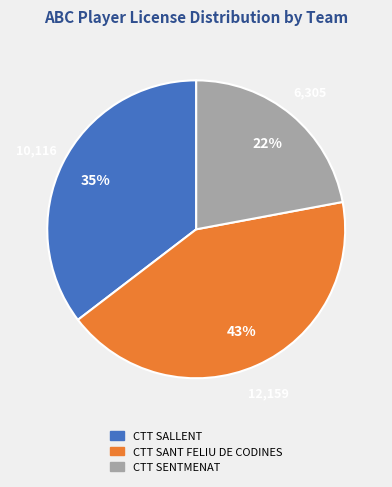

What is the smallest slice in the pie chart?

CTT SENTMENAT